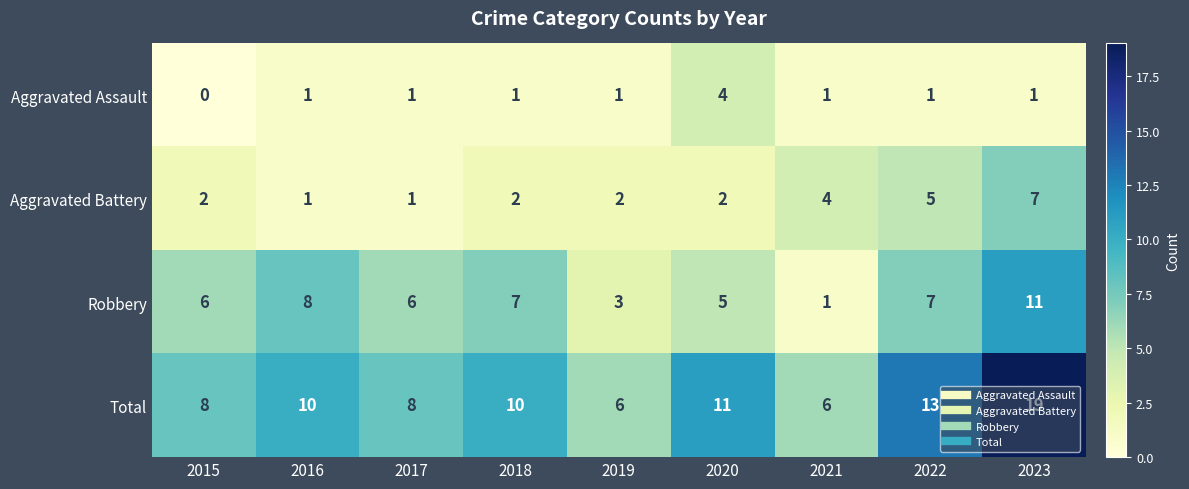

The Aggravated Battery series shows 0 at 2017. True or false?

False